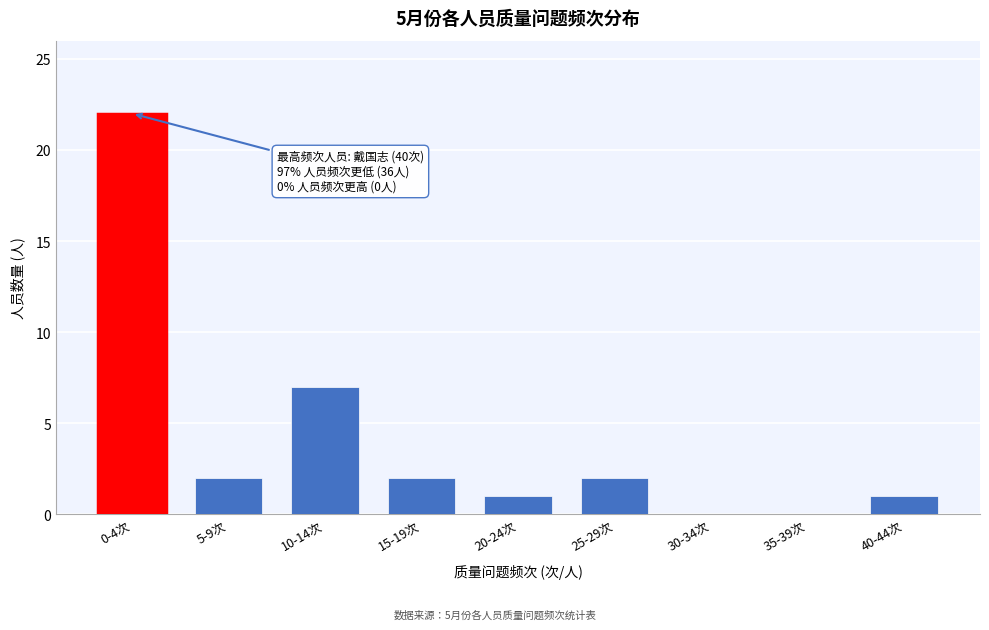

Reading left to right, list all the values displayed in this chart.

0-4次=22	5-9次=2	10-14次=7	15-19次=2	20-24次=1	25-29次=2	30-34次=0	35-39次=0	40-44次=1